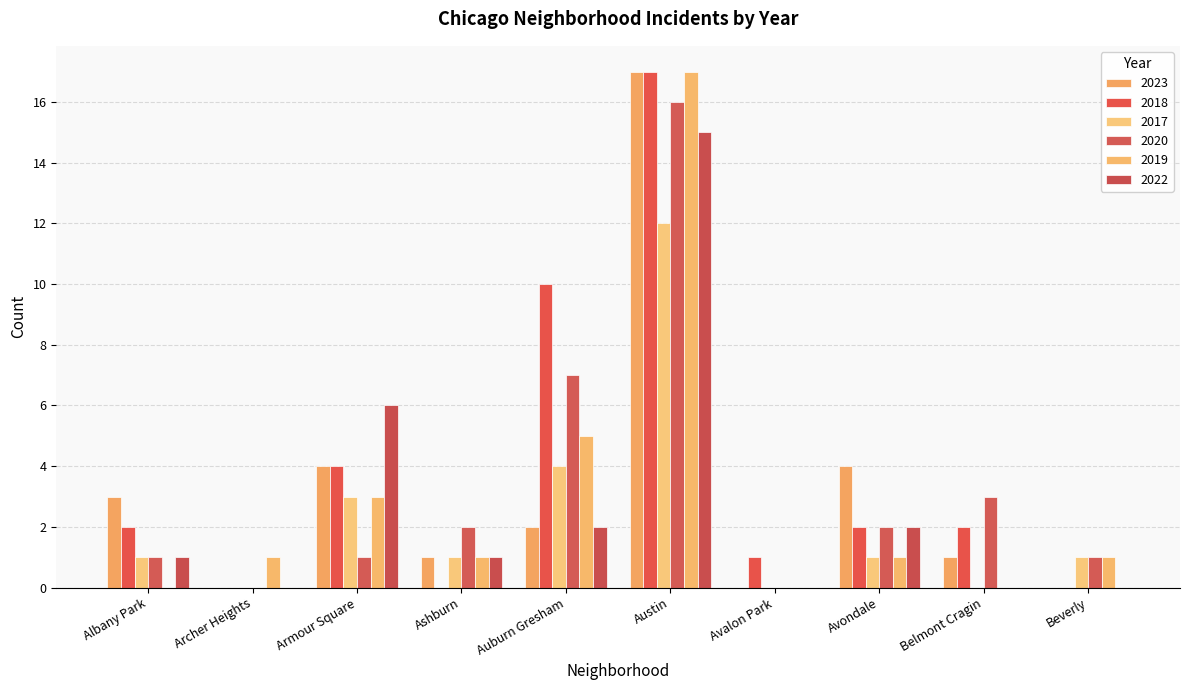

Reading right to left, transcribe all the data shown in this chart.

2023: 0	1	4	0	17	2	1	4	0	3
2018: 0	2	2	1	17	10	0	4	0	2
2017: 1	0	1	0	12	4	1	3	0	1
2020: 1	3	2	0	16	7	2	1	0	1
2019: 1	0	1	0	17	5	1	3	1	0
2022: 0	0	2	0	15	2	1	6	0	1